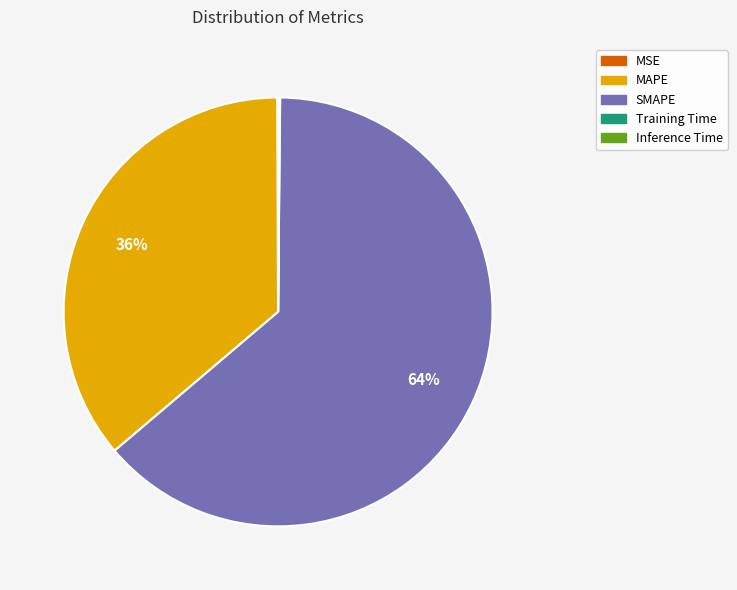

Between MAPE and SMAPE, which is larger?

SMAPE